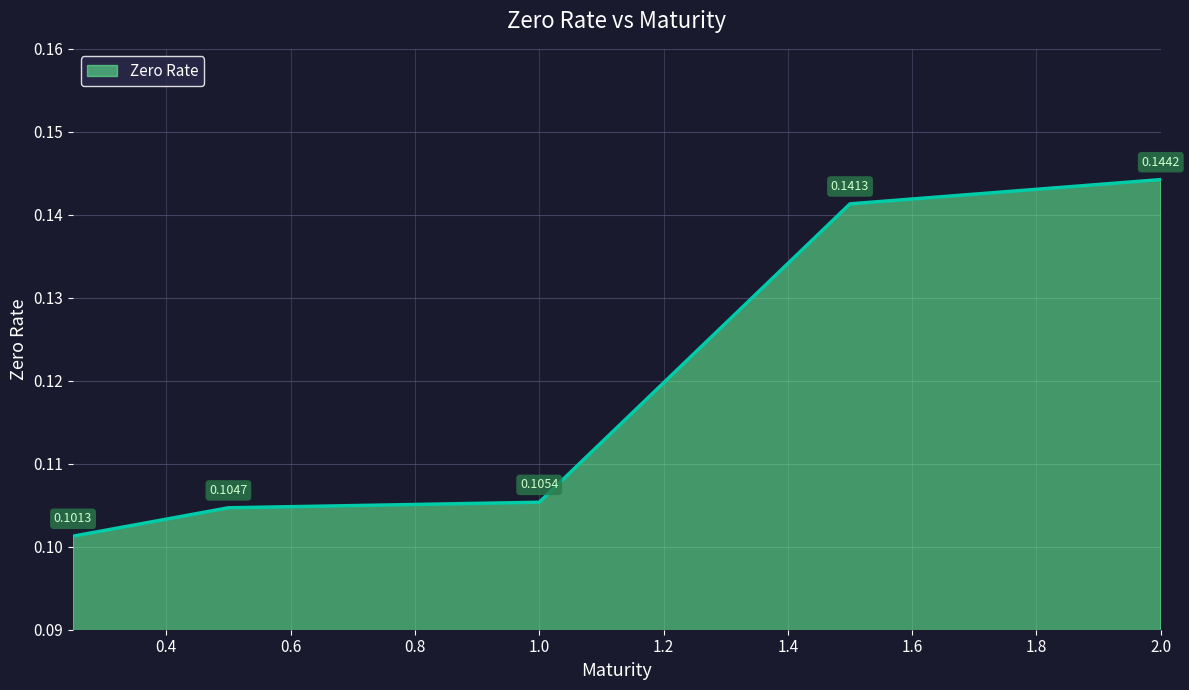

What is the sum of all values?

0.6